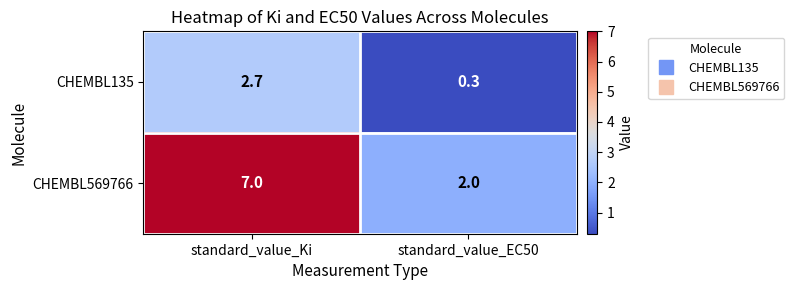

At which category is the sum across all series the highest?

standard_value_Ki